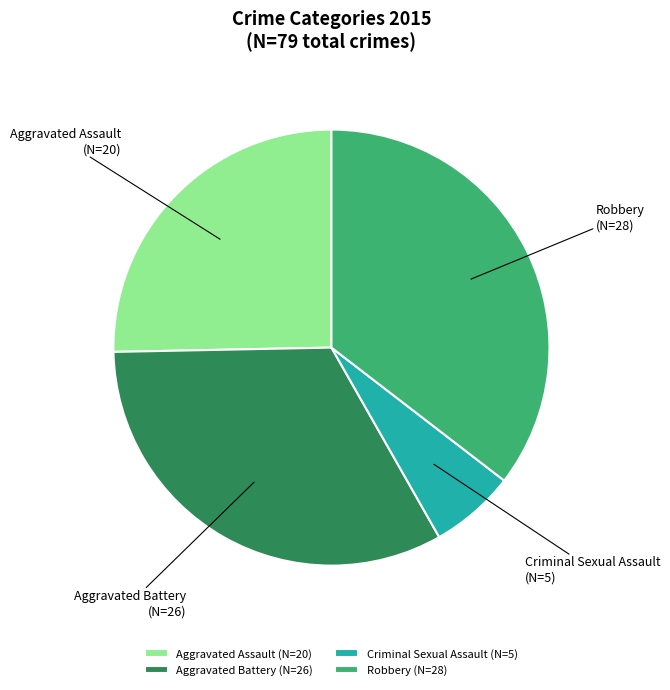

How many segments does this pie chart have?

4